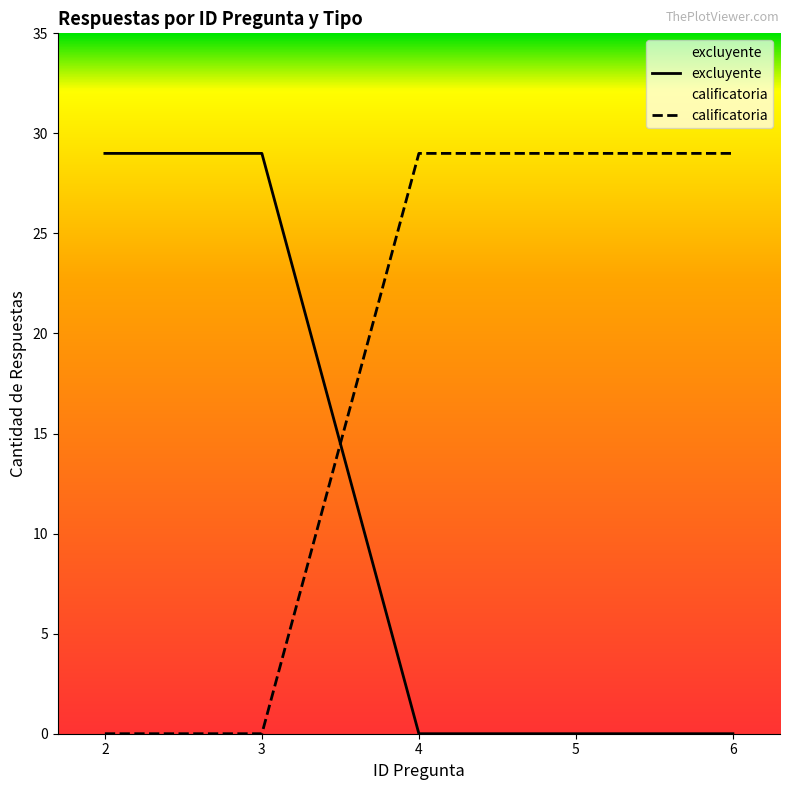

What is the value of the calificatoria point at the 3rd from the left?

29